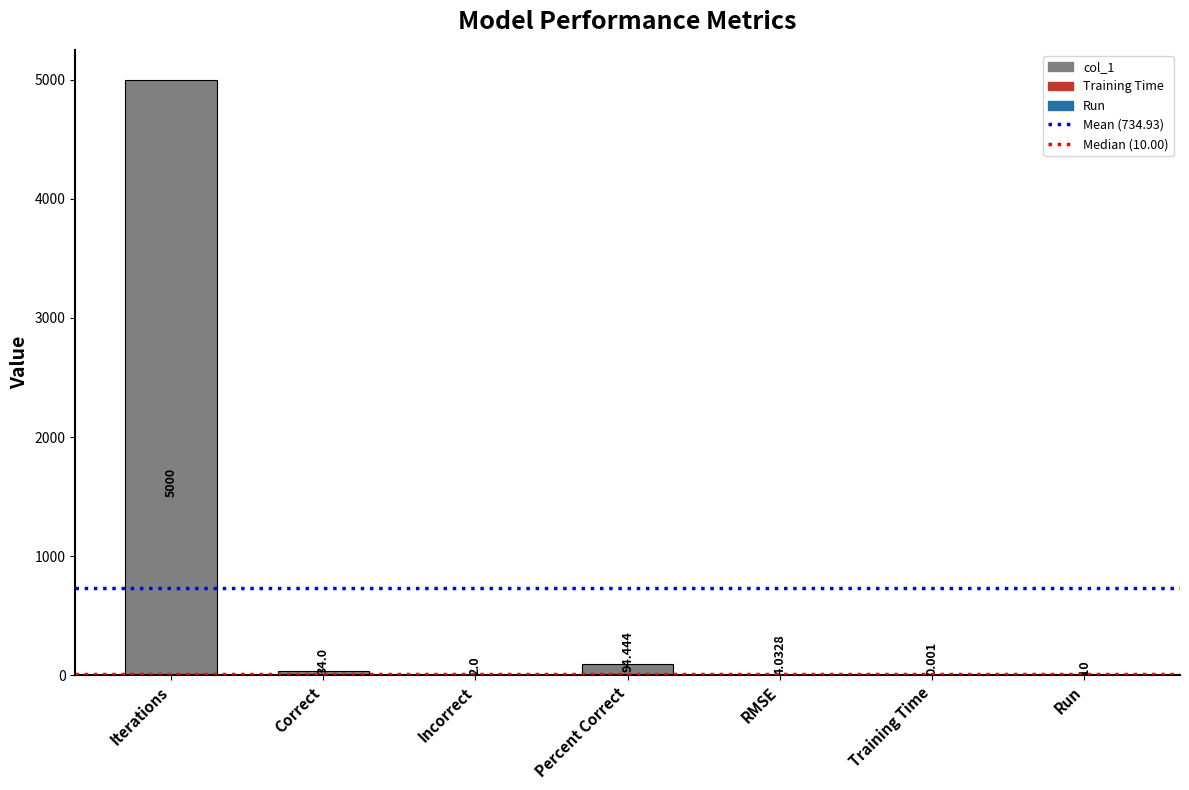

Where does the data first go above 10?

Iterations